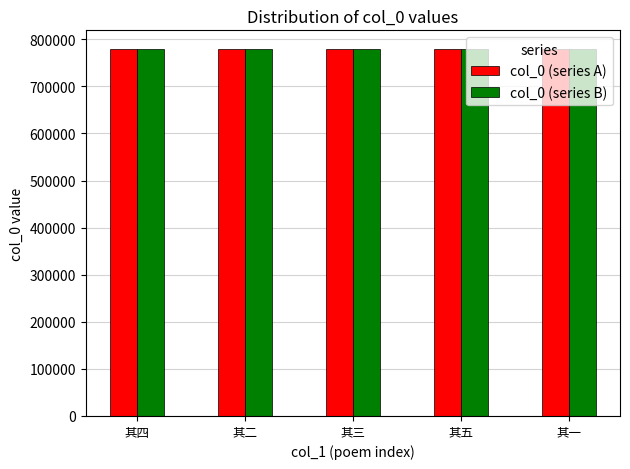

What is the average value of the col_0 (series B) series?

779933